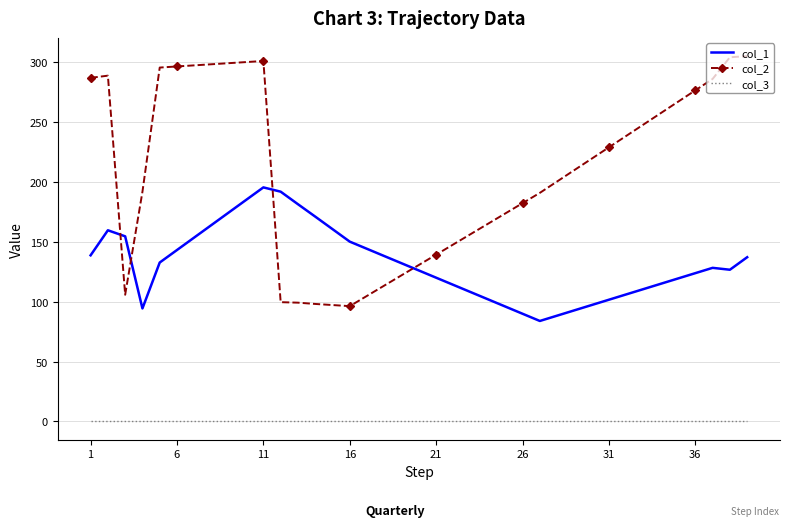

Which series ends up on top after the final intersection of col_1 and col_2?

col_2